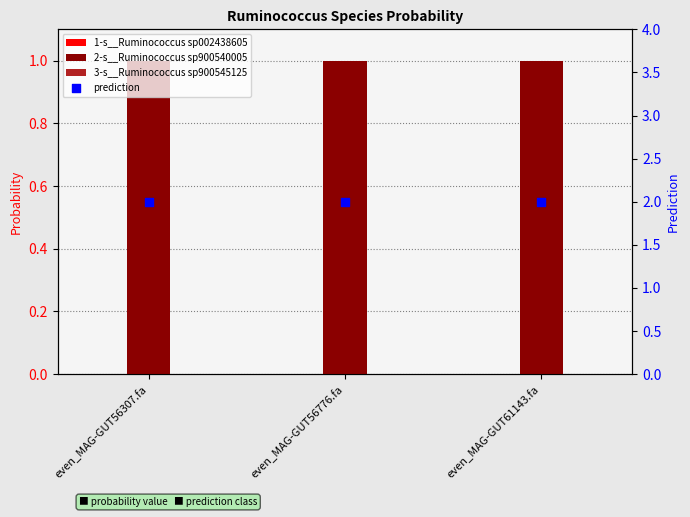

Is the value of 2-s__Ruminococcus sp900540005 at even_MAG-GUT56776.fa greater than the value of 1-s__Ruminococcus sp002438605 at even_MAG-GUT56307.fa?

Yes